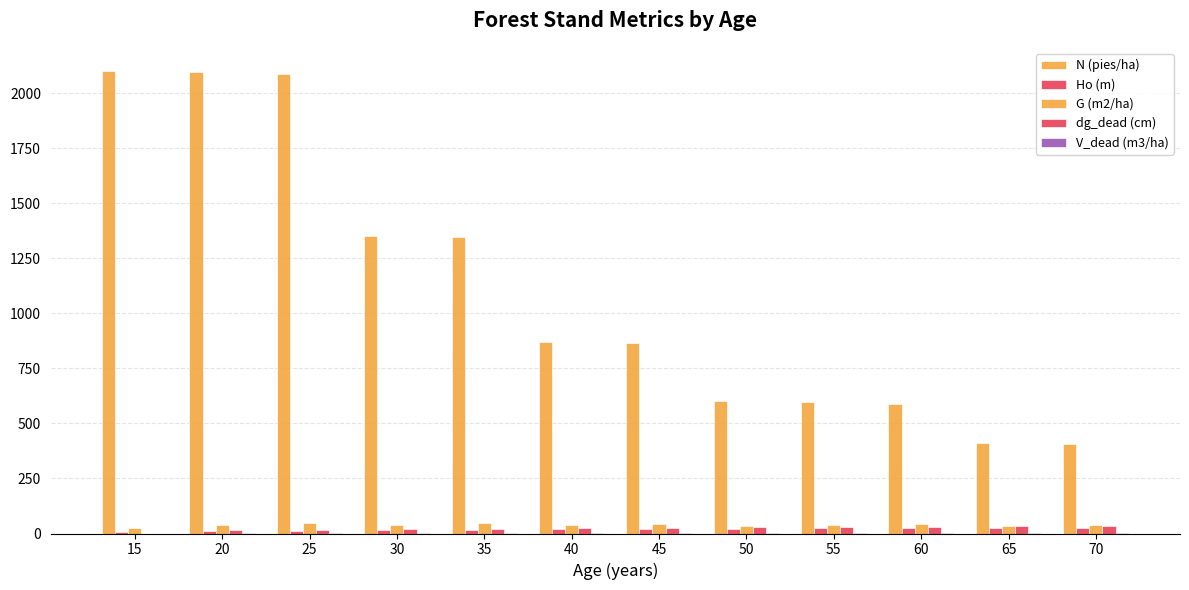

Reading left to right, list all the values displayed in this chart.

N (pies/ha): 2100.8	2095.3	2089.0	1352.3	1346.3	870.0	864.5	600.5	595.5	590.3	408.8	404.3
Ho (m): 7.5	10.3	12.9	15.3	17.3	19.1	20.7	22.1	23.2	24.2	25.1	25.8
G (m2/ha): 24.8	38.1	49.3	40.9	48.6	38.0	43.9	35.7	40.4	44.7	35.1	38.7
dg_dead (cm): 0.0	15.2	15.2	19.6	19.6	23.6	23.6	27.5	29.4	29.4	33.1	33.1
V_dead (m3/ha): 0.0	0.2	0.2	0.8	0.8	1.5	1.5	2.3	3.0	3.0	3.9	3.9